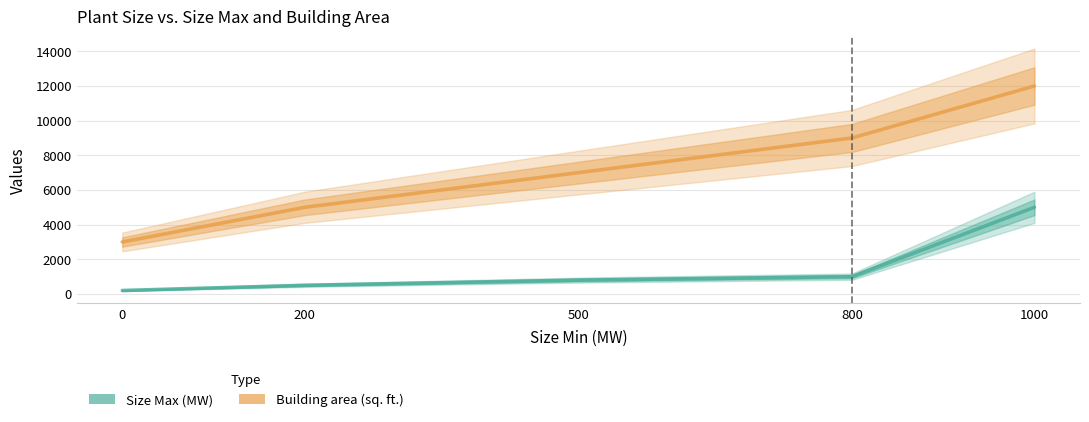

True or false: Size Max (MW) and Building area (sq. ft.) cross at least once.

False